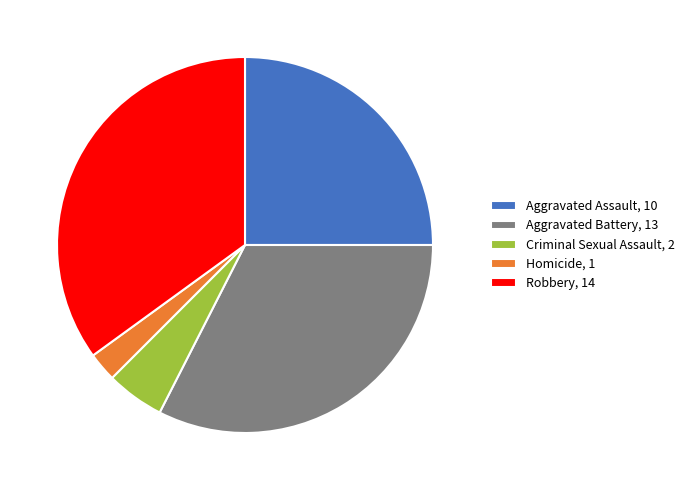

Is Aggravated Battery, 13 the majority of the pie?

No